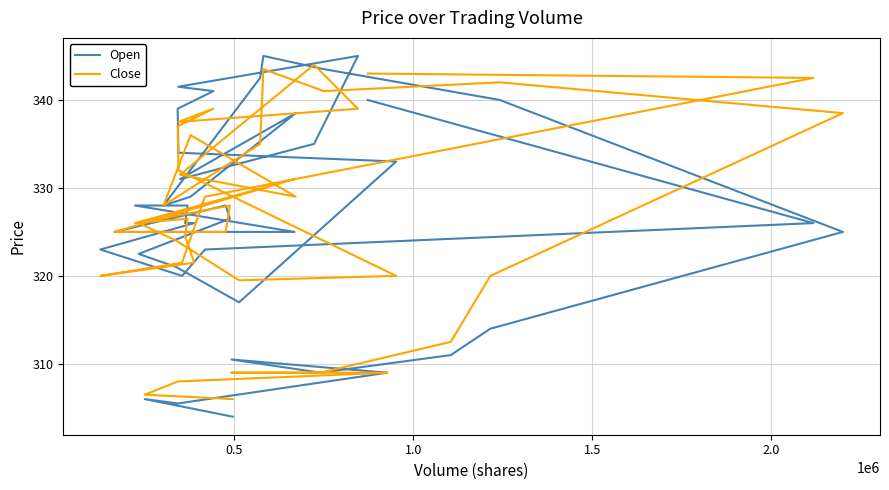

What is the value of the Open point at the 8th from the left?

314.0